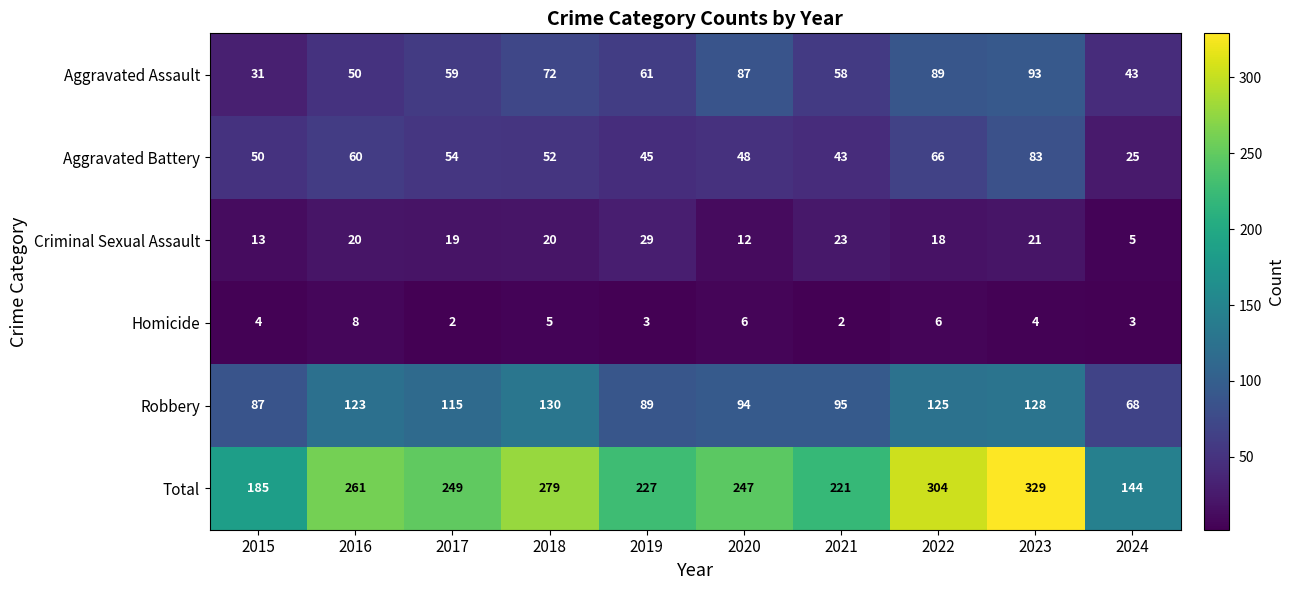

At which label is Total closest to 236?

2019